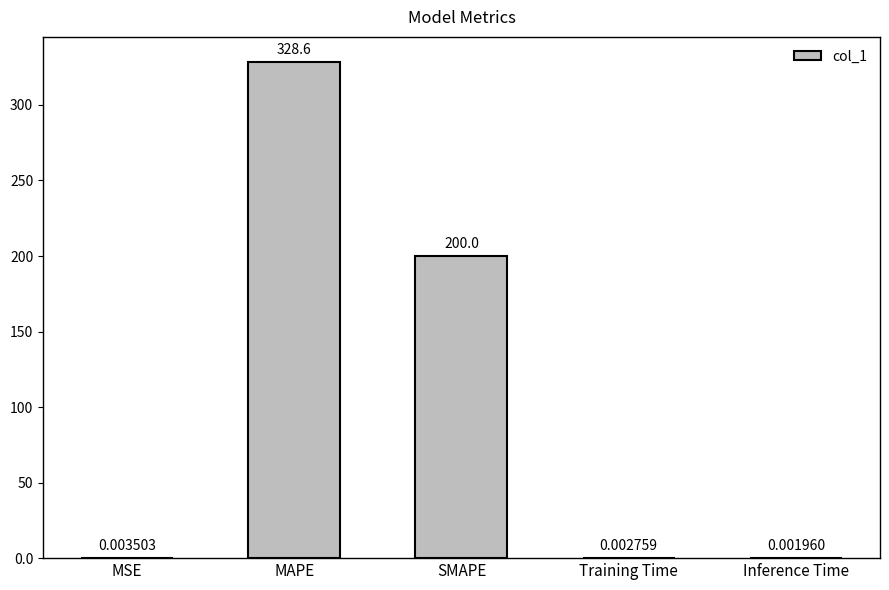

Which label corresponds to the largest value in the chart?

MAPE